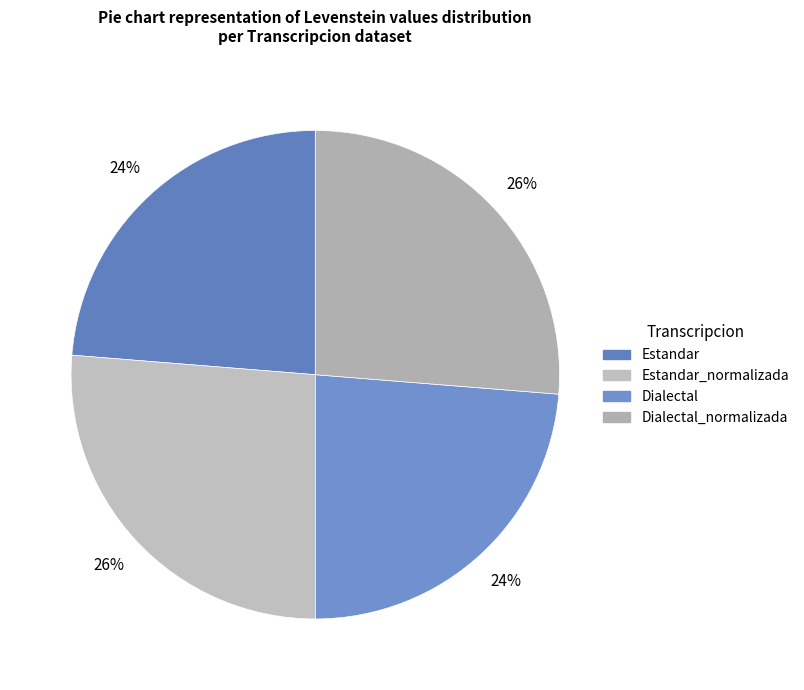

To the nearest percent, what is the average slice percentage?

25%